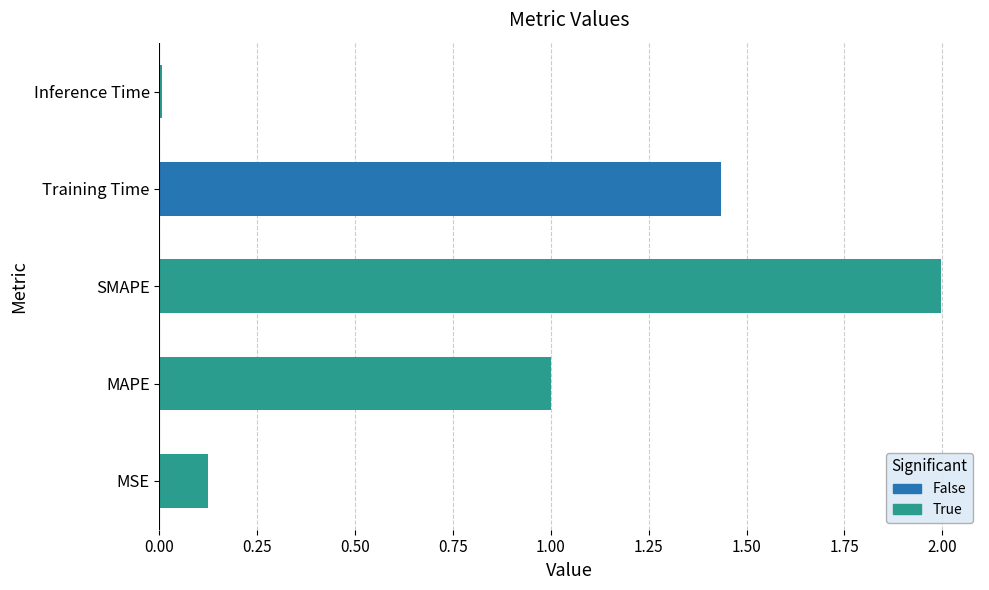

What is the sum of all values?

4.6